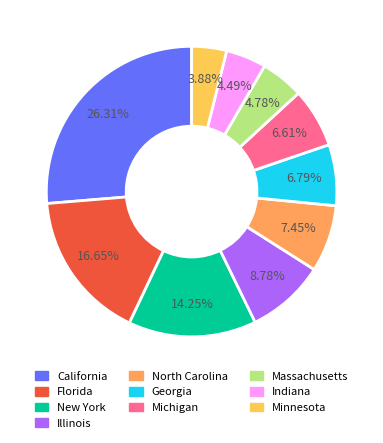

What percentage do Georgia and North Carolina together represent?

14.2%